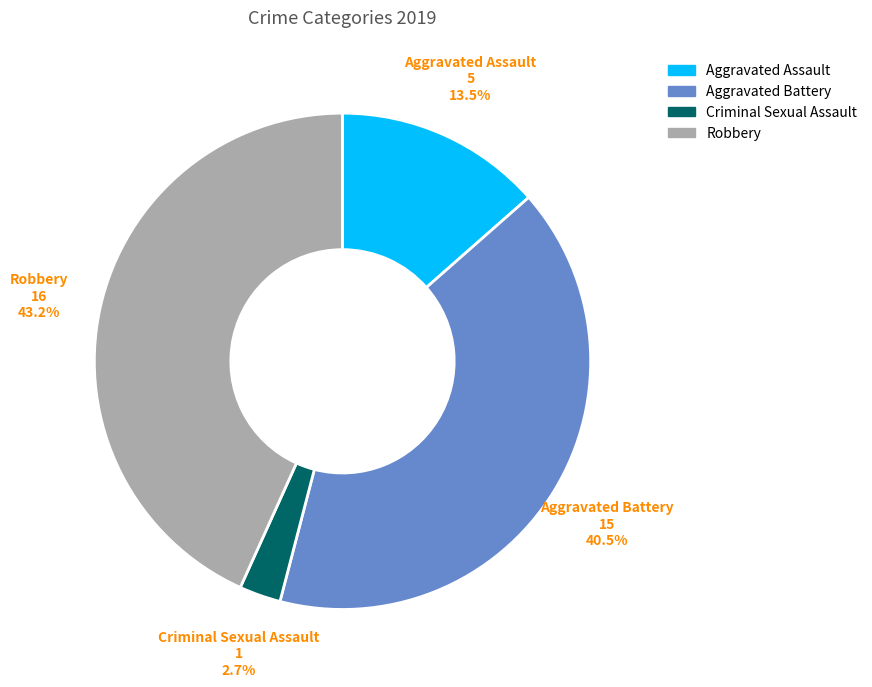

Does Aggravated Battery account for over 50% of the chart?

No